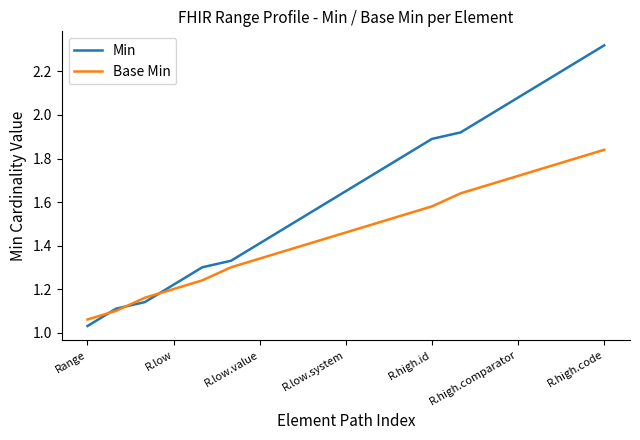

Which series has the largest total across all categories?

Min